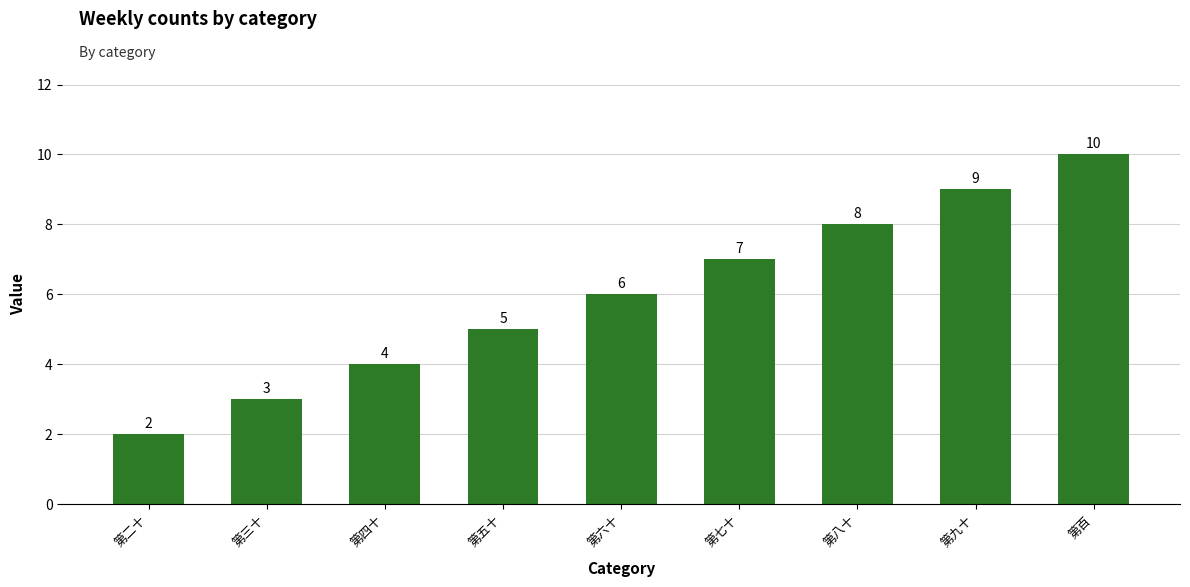

Reading right to left, extract all data points from this chart.

第百=10	第九十=9	第八十=8	第七十=7	第六十=6	第五十=5	第四十=4	第三十=3	第二十=2